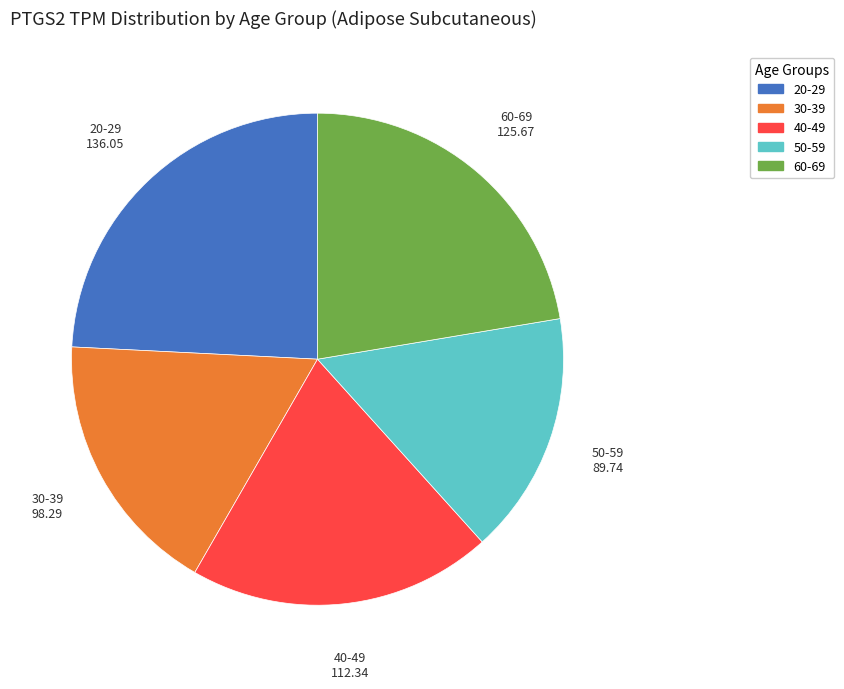

Rank the categories by value from lowest to highest.

50-59, 30-39, 40-49, 60-69, 20-29